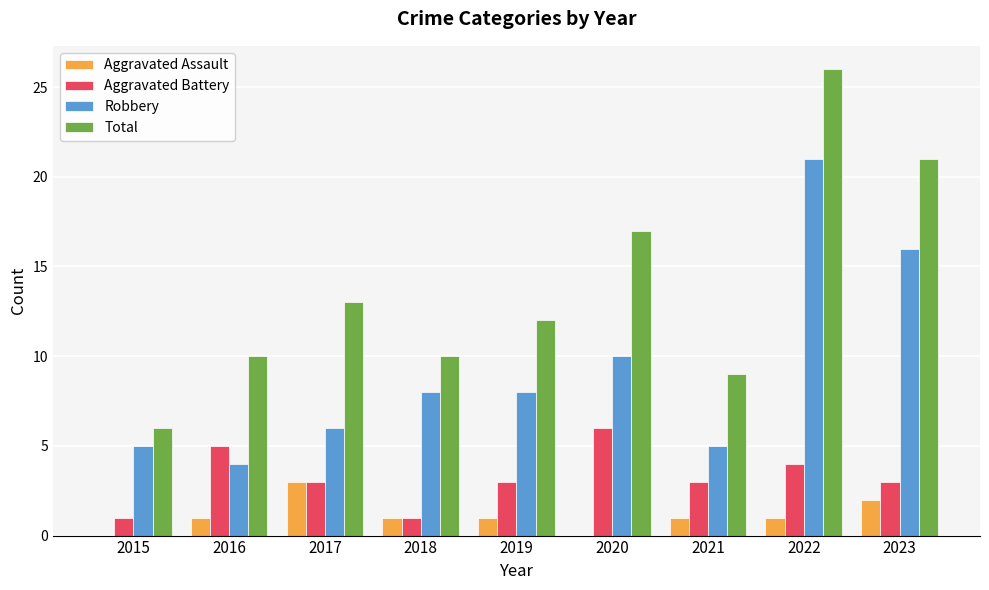

How many groups of bars are there?

9